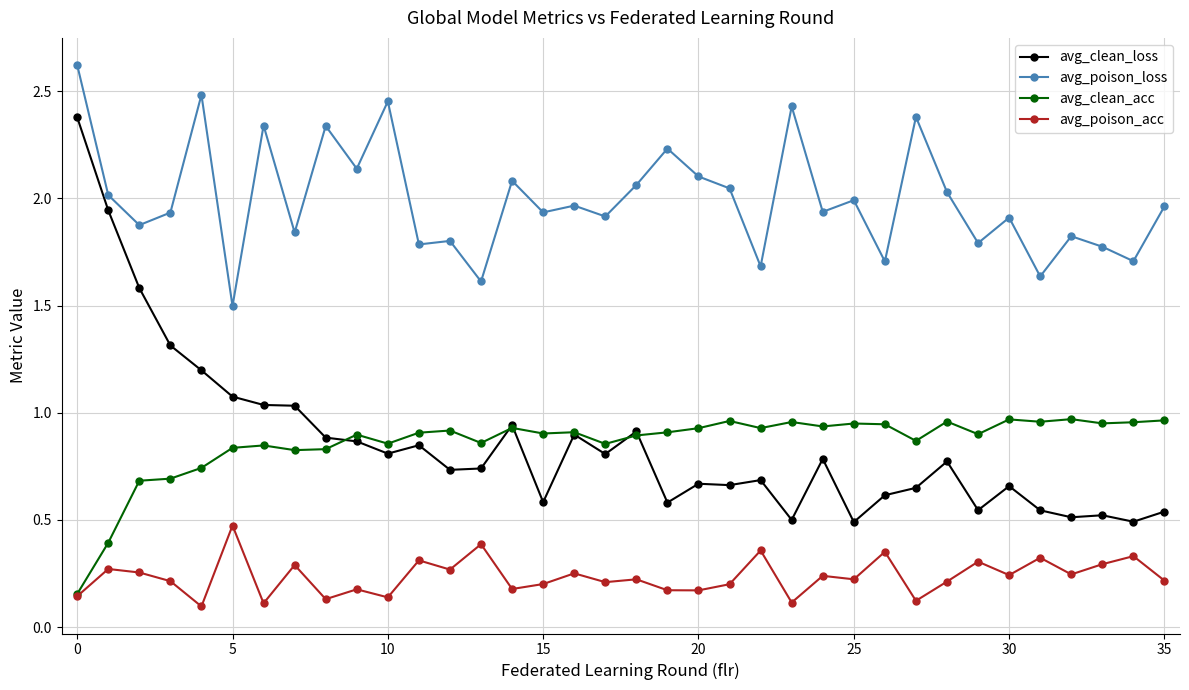

In avg_poison_loss, how many points are lower than both neighbors (excluding endpoints)?

14